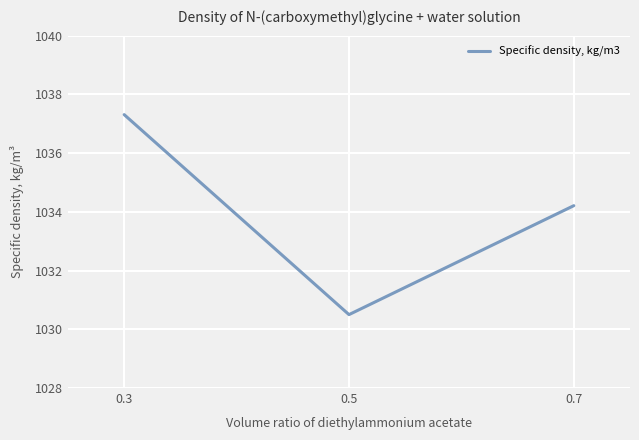

Approximately how many times larger is the value at 0.5 compared to 0.3?

1.0